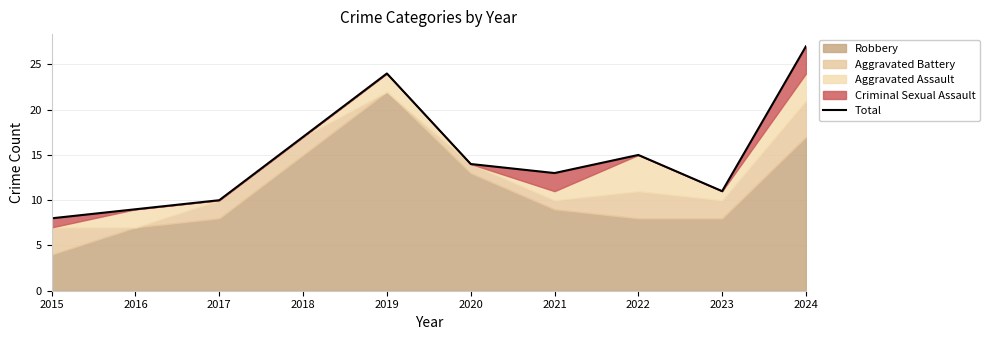

At which category does the chart reach its minimum across all series?

2015